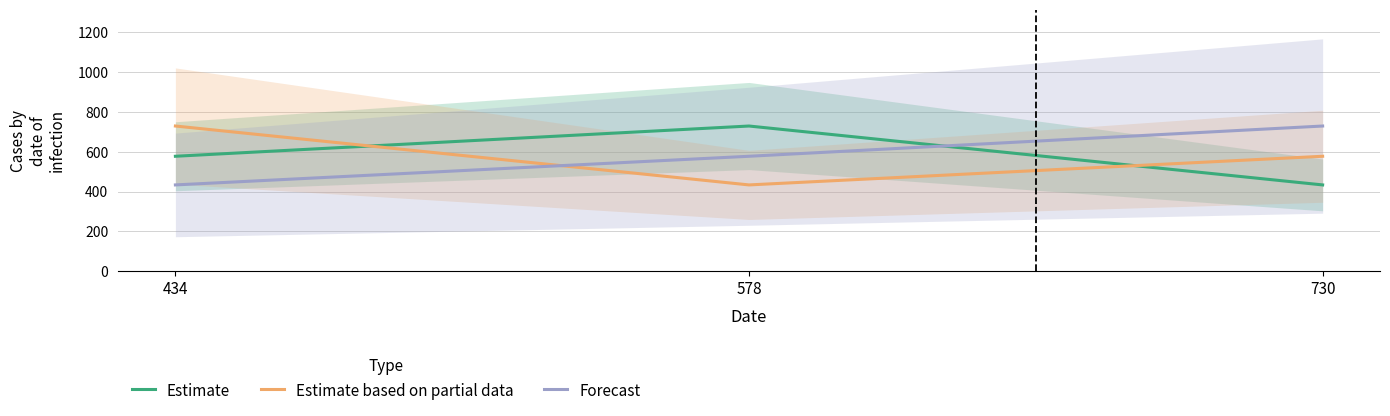

Rank the series by their maximum value, from highest to lowest.

Estimate, Estimate based on partial data, Forecast